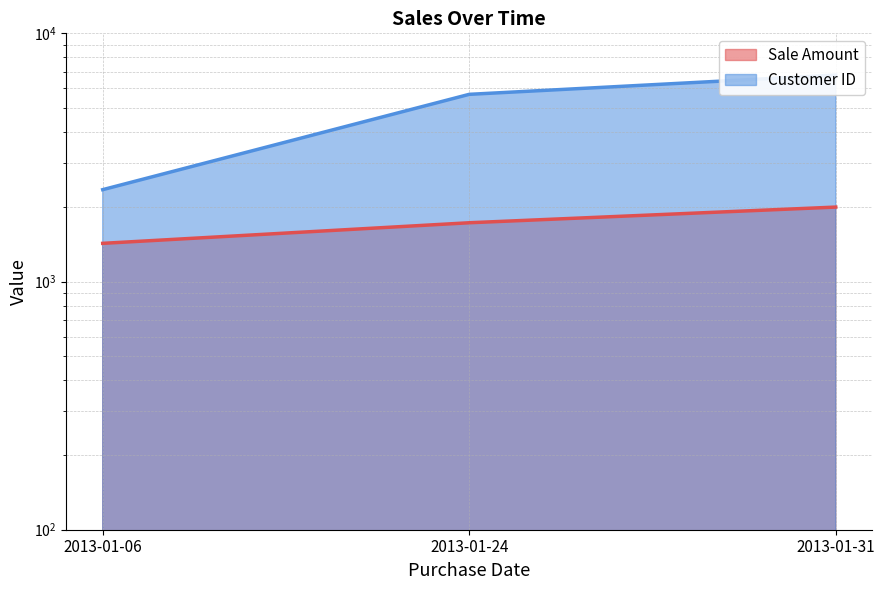

Rank the series at 2013-01-31 from highest to lowest value.

Customer ID, Sale Amount